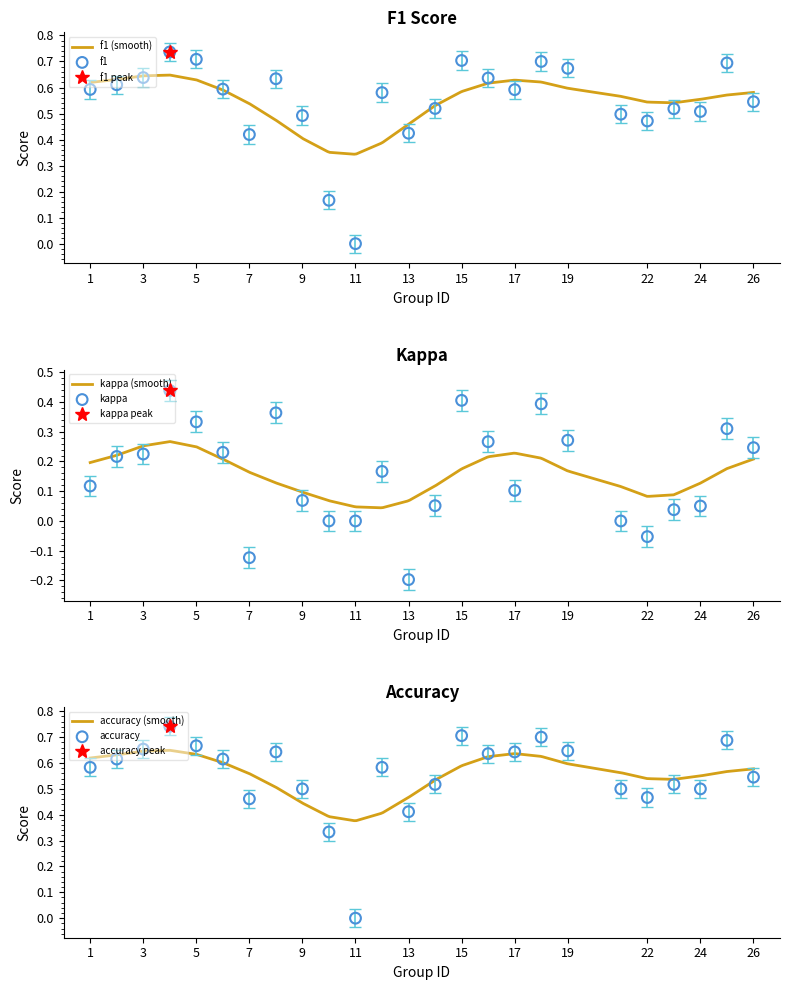

Which series has the largest total across all categories?

accuracy